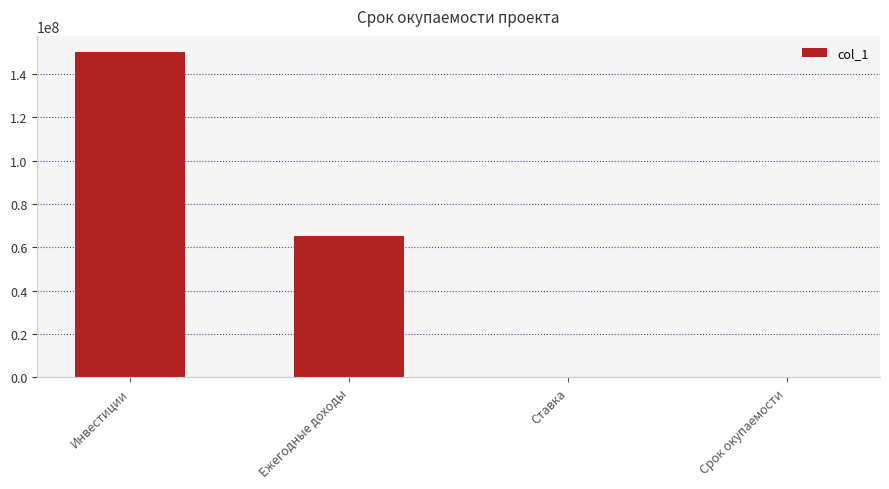

What is the average value?

53750000.7